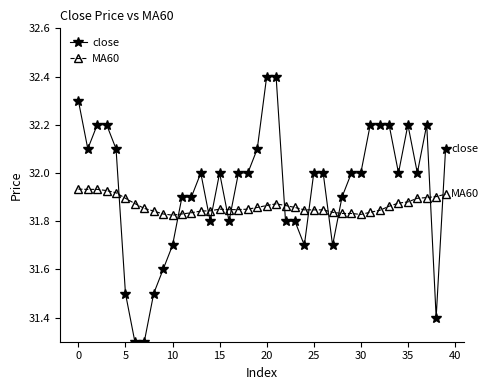

Count the MA60 values in the range 31 to 32.

40